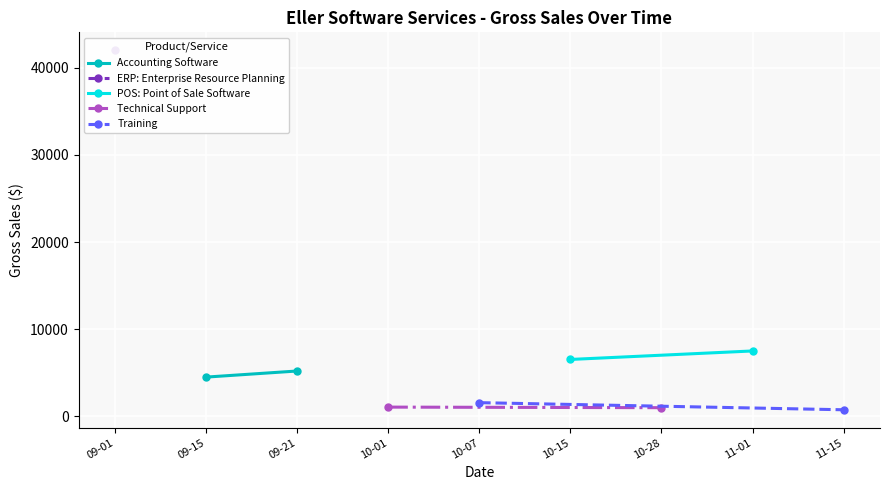

How many lines are shown in the chart?

4